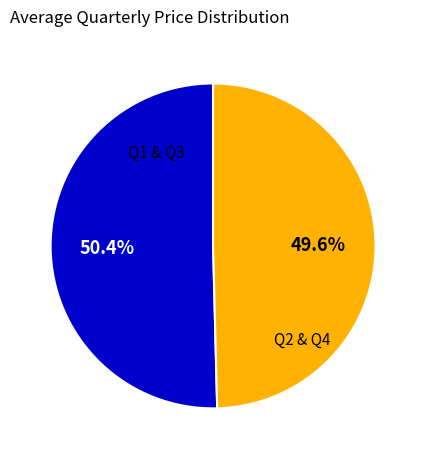

Between Q1 & Q3 and Q2 & Q4, which is larger?

Q1 & Q3